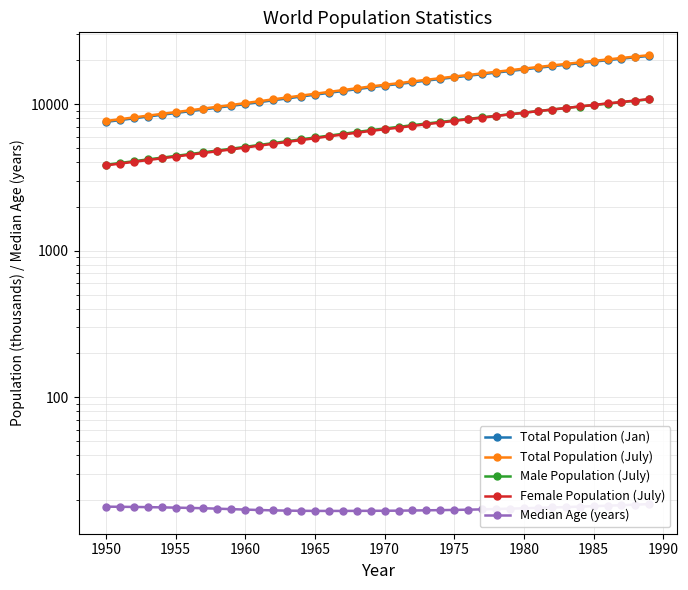

Is the value of Total Population (July) at 1965 greater than the value of Median Age (years) at 18?

Yes